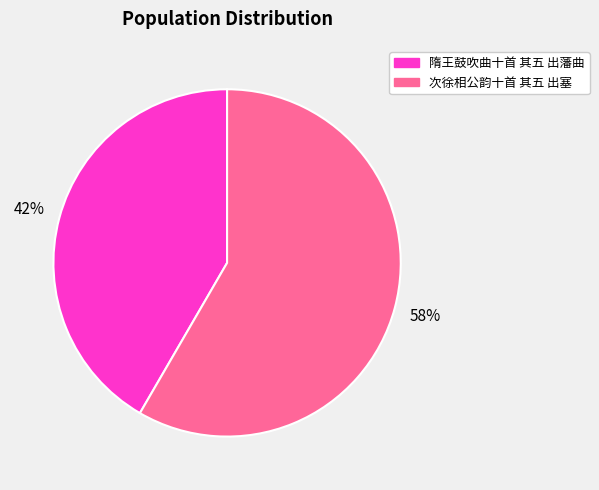

Which category has the smallest portion of the pie?

隋王鼓吹曲十首 其五 出藩曲